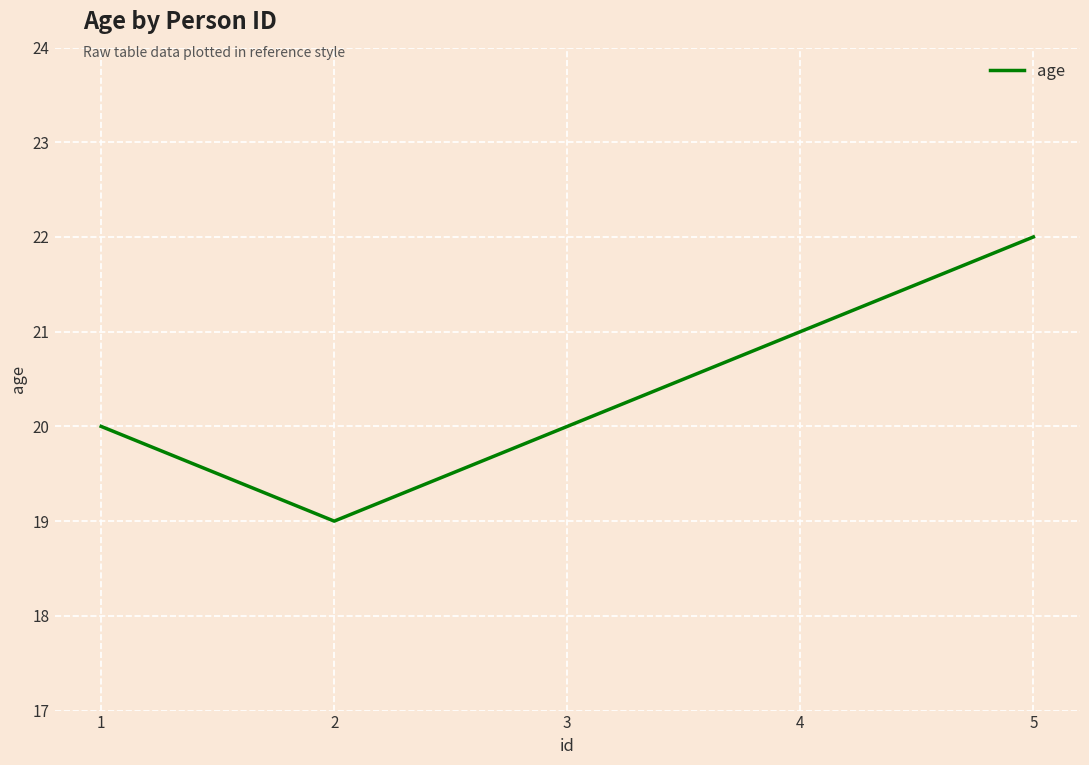

What value does the data have at 4?

21